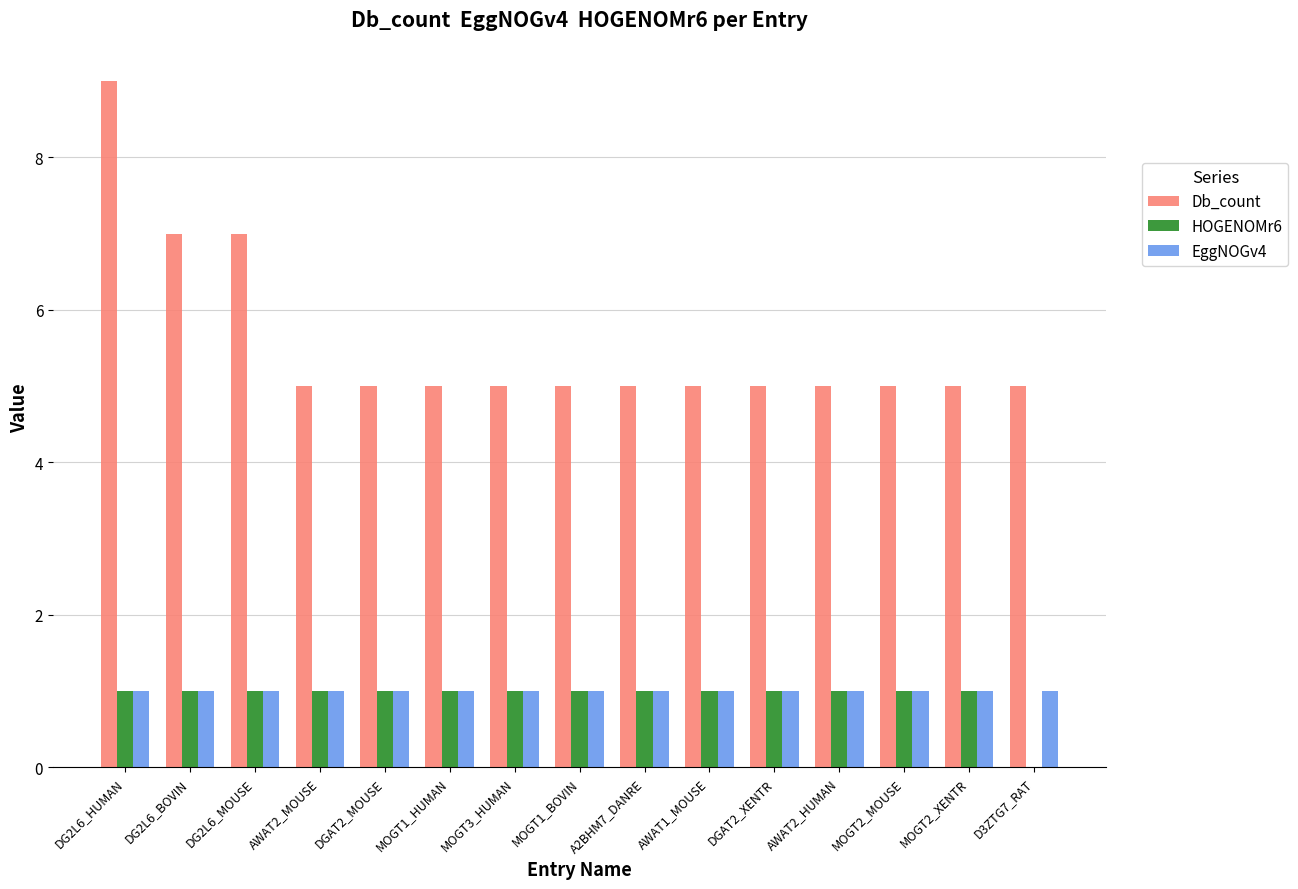

What is the sum of all HOGENOMr6 values?

14